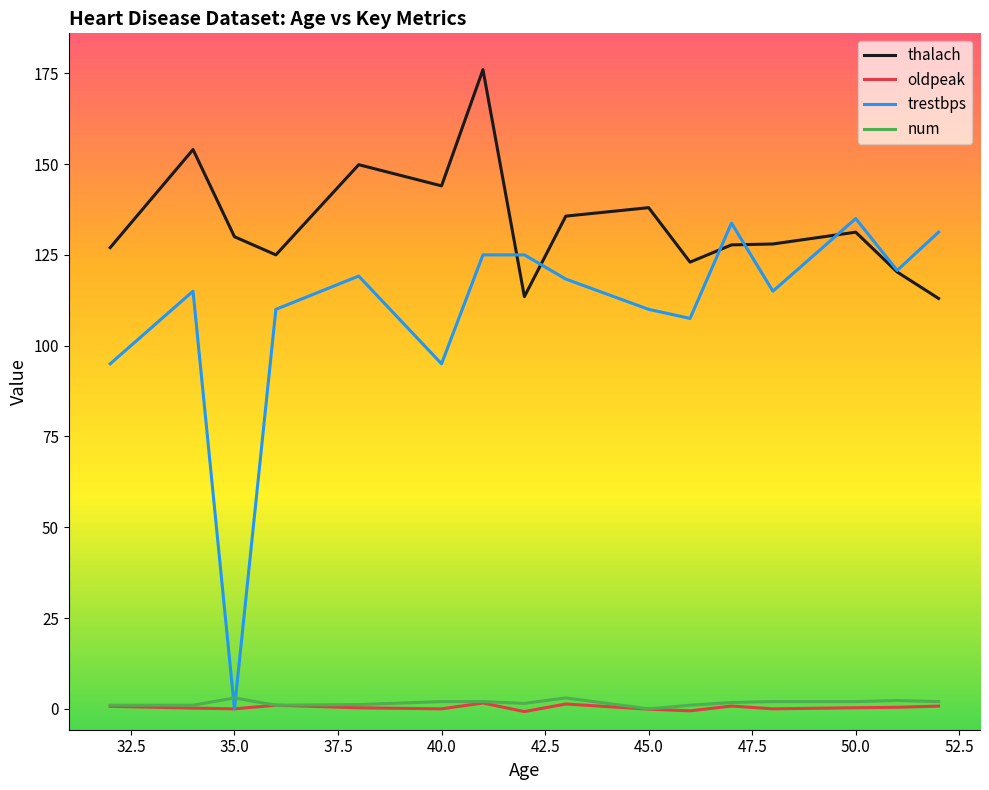

What is the maximum value shown in the chart?

176.0